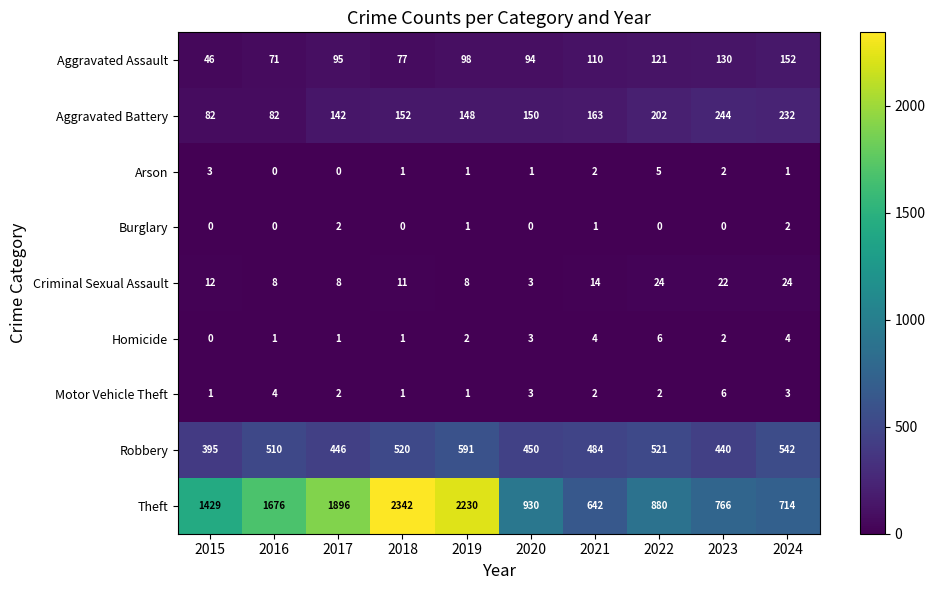

Which series changed the most between 2017 and 2023?

Theft